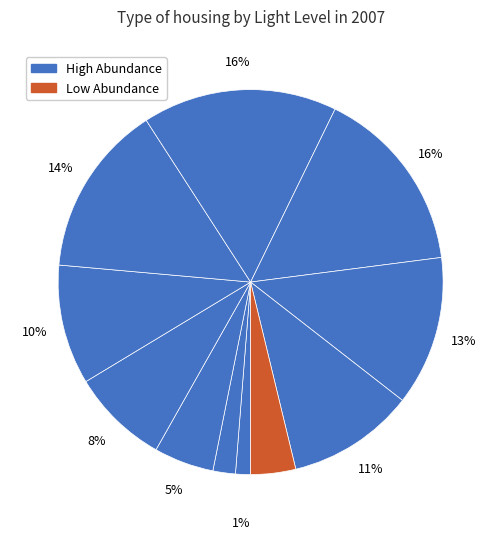

How many slices are in this pie chart?

11